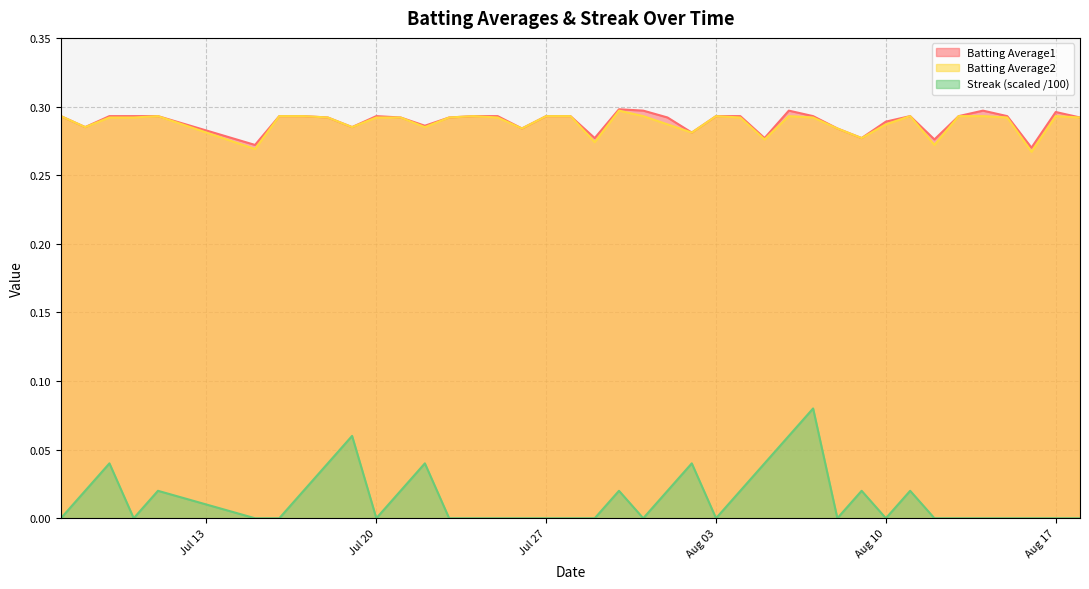

What is the sum of all Batting Average1 values?

11.6